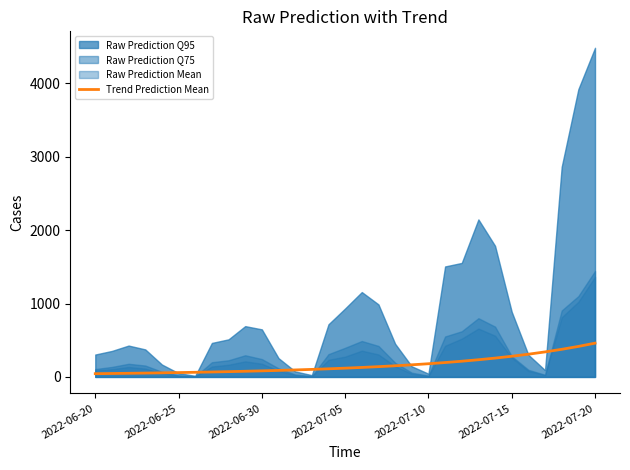

The value of Trend Prediction Mean at 2022-07-10 is 179.6. True or false?

True